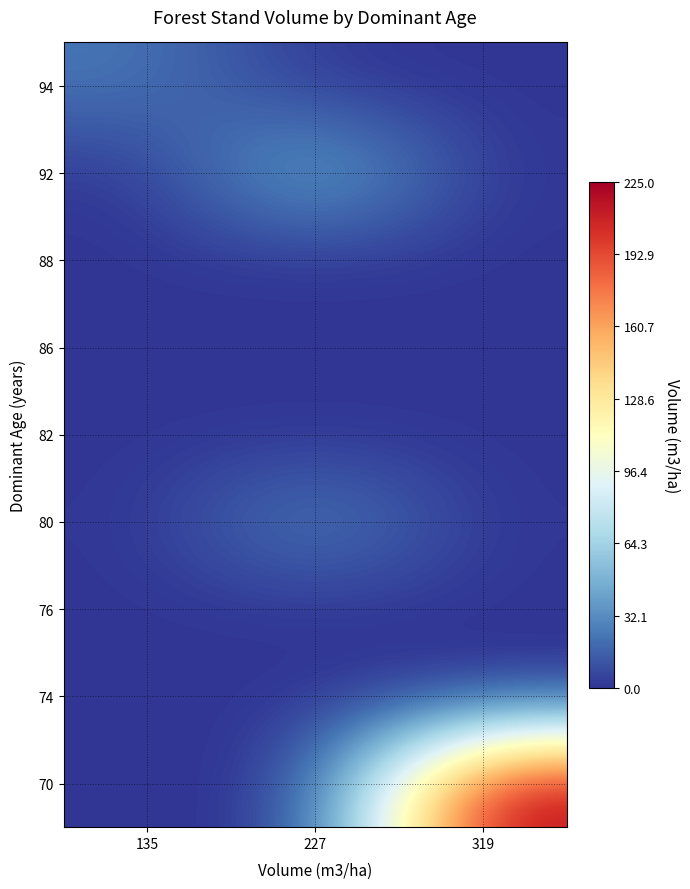

At which category does the chart reach its minimum across all series?

135